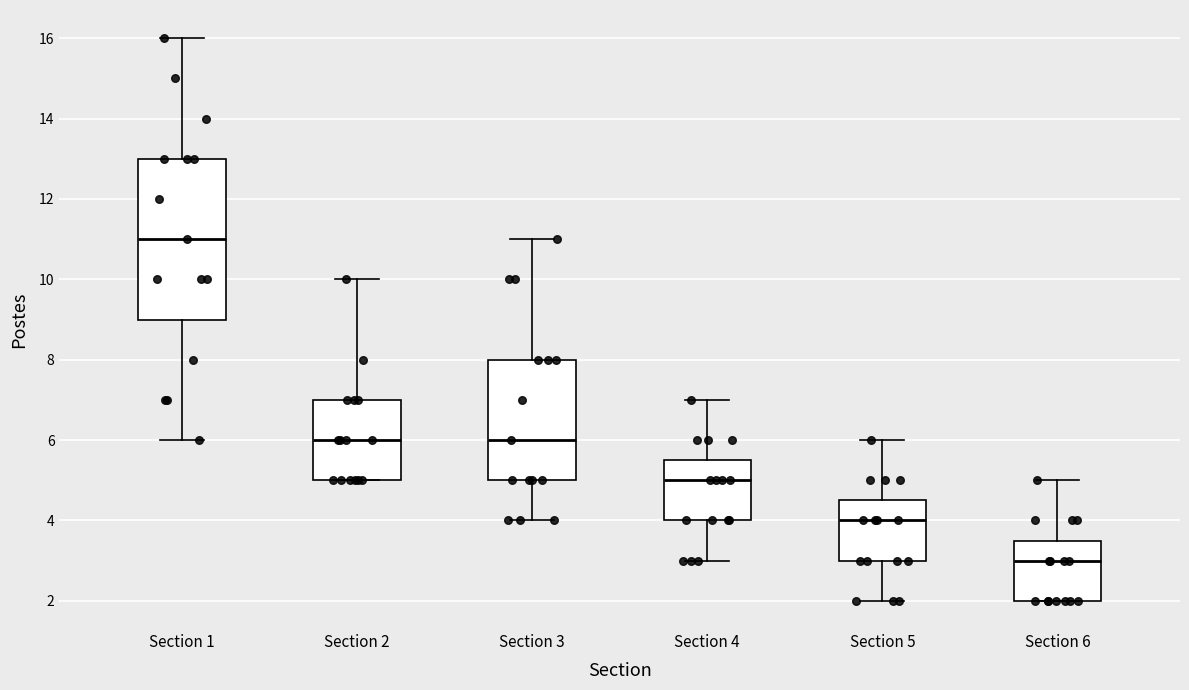

Comparing the boxes themselves (not the whiskers), which one is the tallest?

Section 1